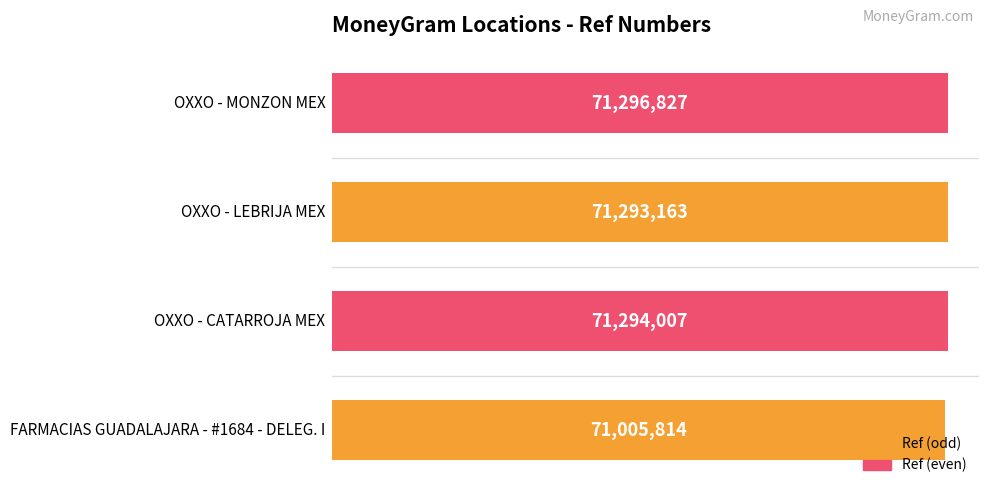

Count the number of data series in this chart.

1